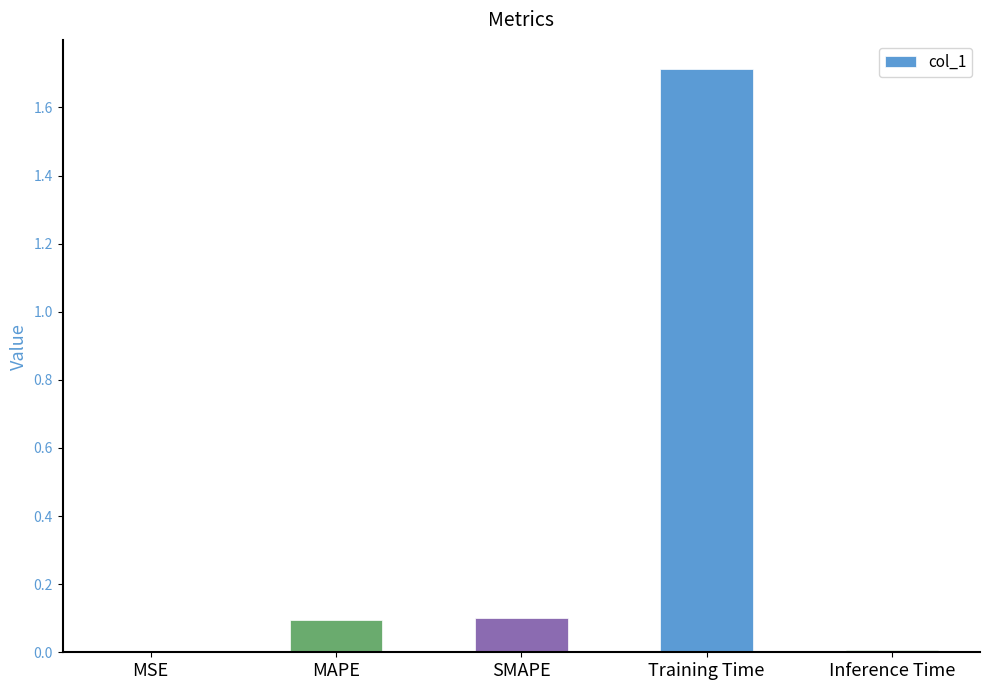

Is it true that the value at Inference Time is 0.0?

True